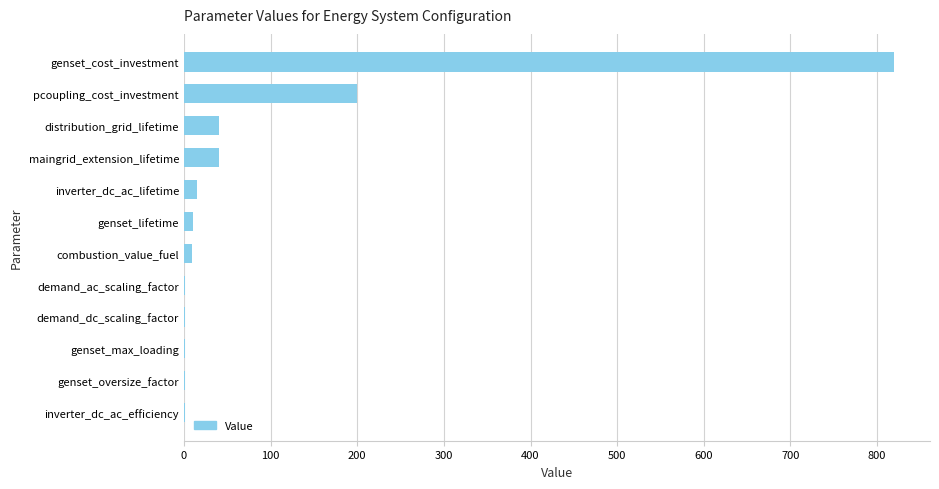

Between pcoupling_cost_investment and genset_lifetime, which is larger?

pcoupling_cost_investment